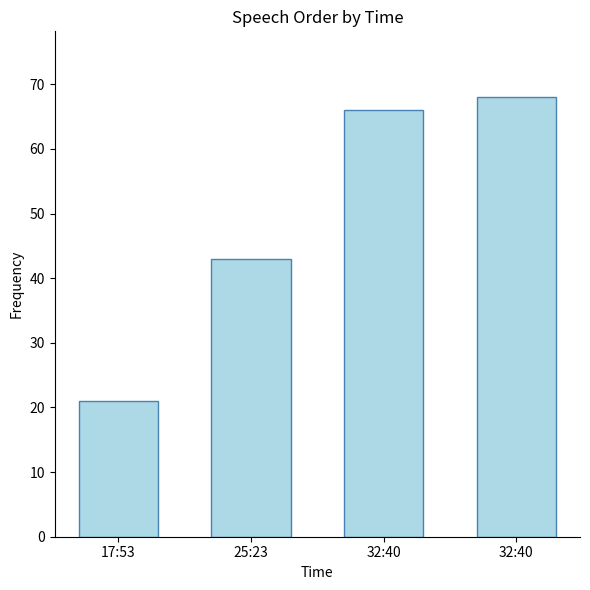

Are the bars horizontal?

No